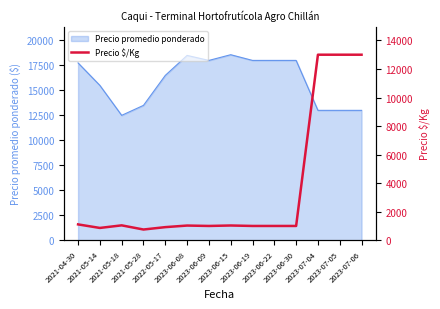

Is it true that the value at 2023-06-08 is 1648?

False